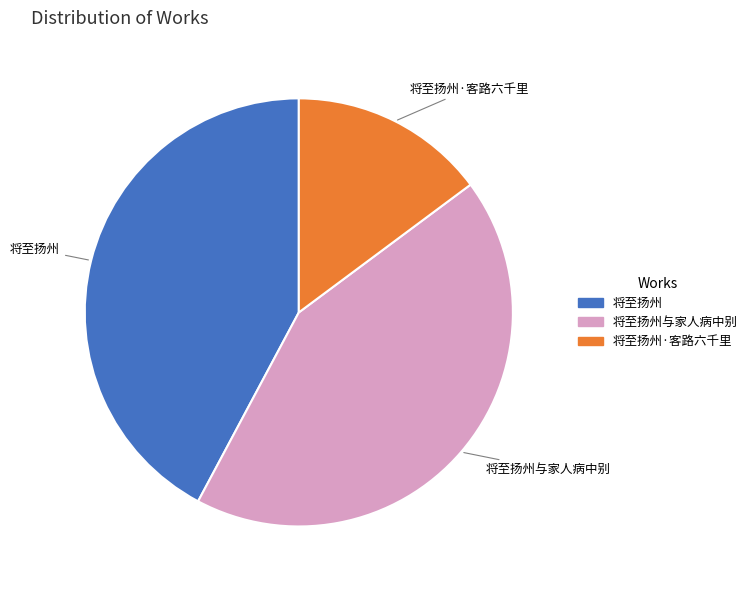

Does any single category account for the majority?

No